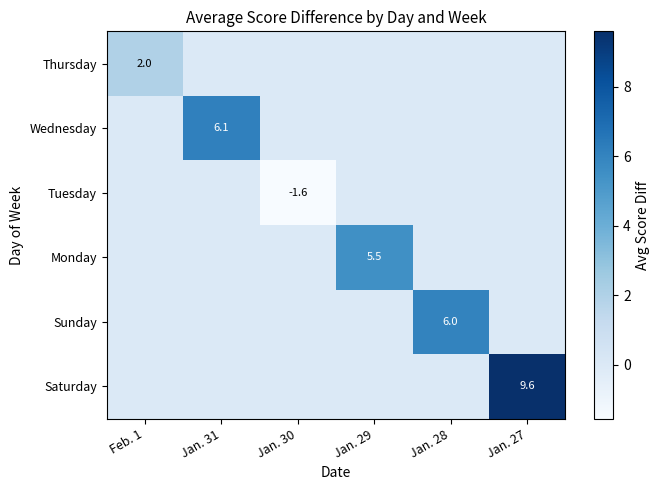

The Sunday series shows 6.0 at Jan. 28. True or false?

True